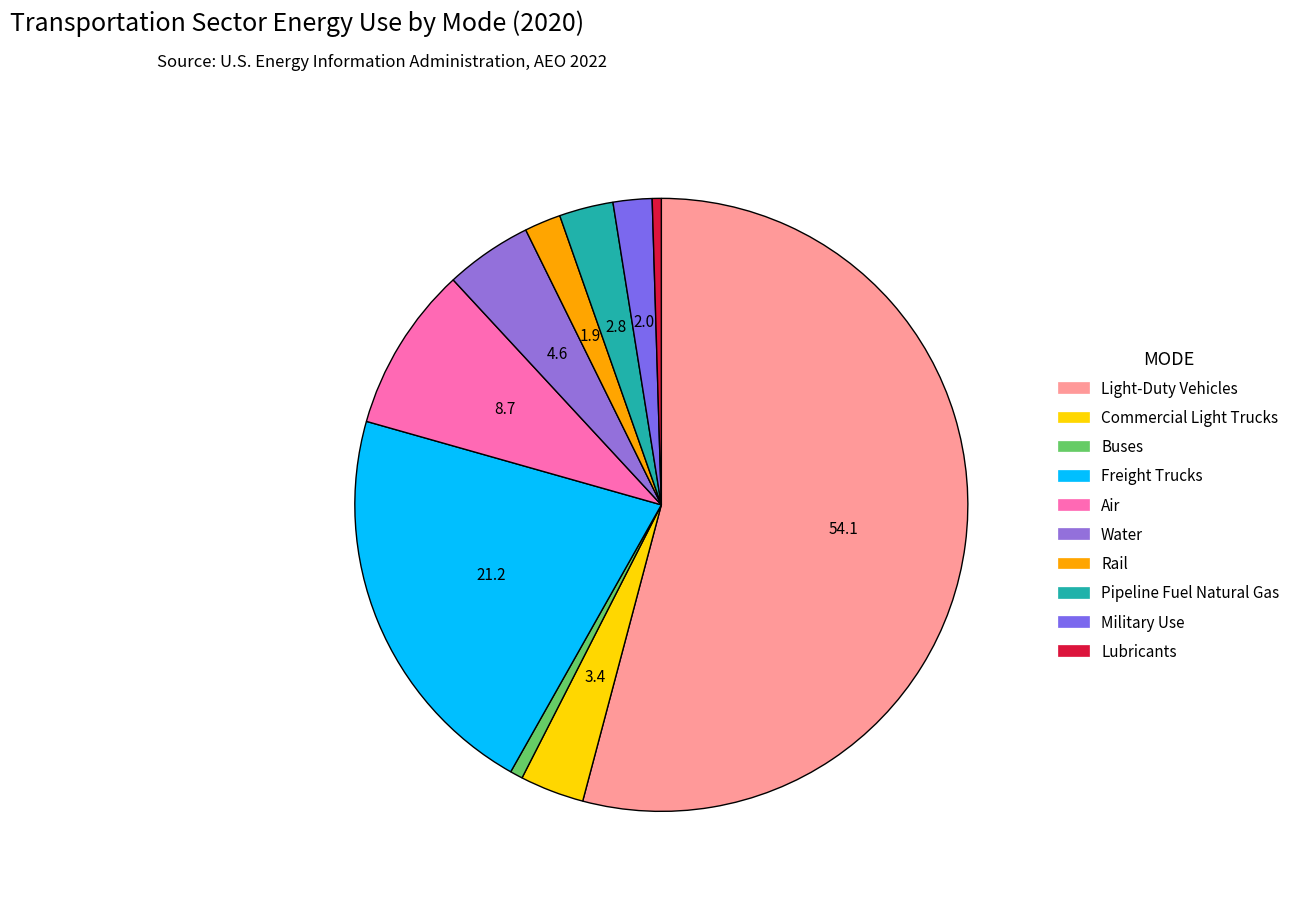

How many segments does this pie chart have?

10